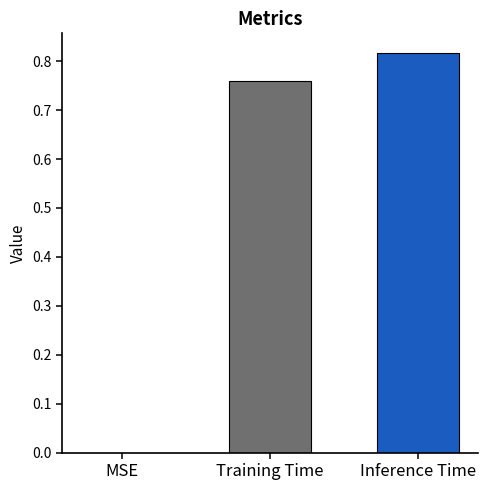

True or false: the data shows 1.3 at Inference Time.

False